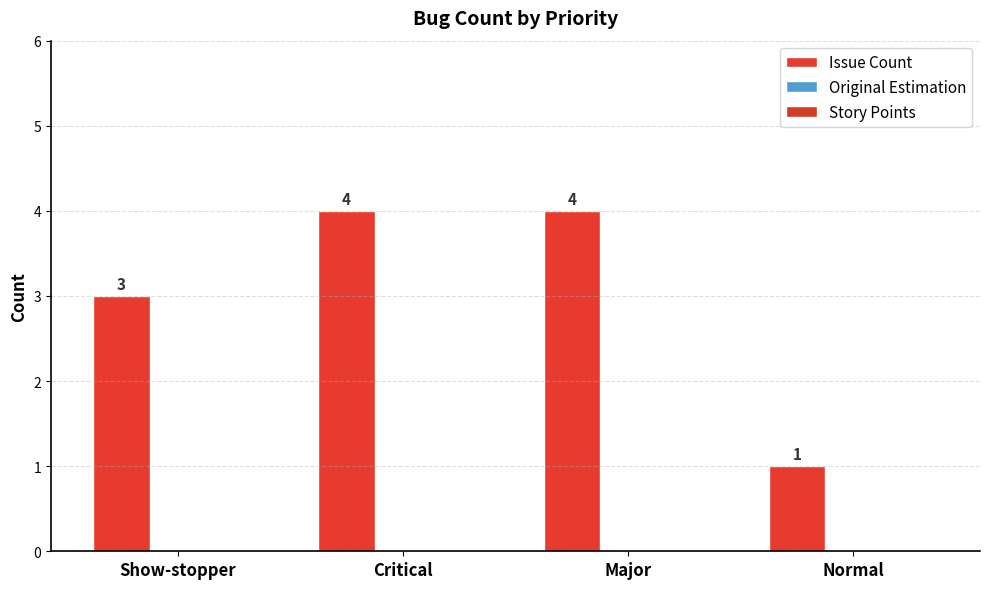

Reading right to left, what are all the values shown in this chart?

Issue Count: 1	4	4	3
Original Estimation: 0	0	0	0
Story Points: 0	0	0	0